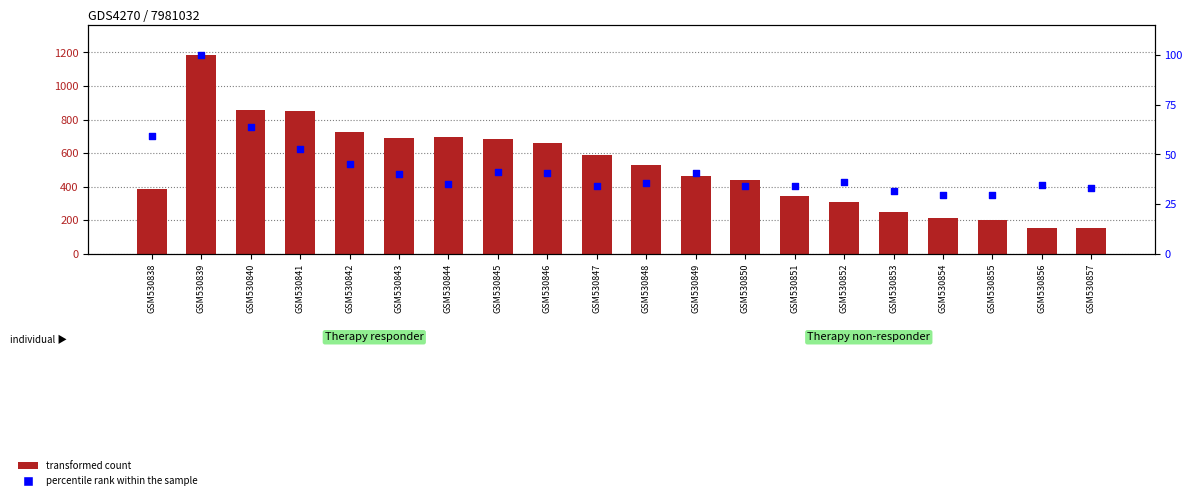

At which category is the sum across all series the highest?

GSM530839